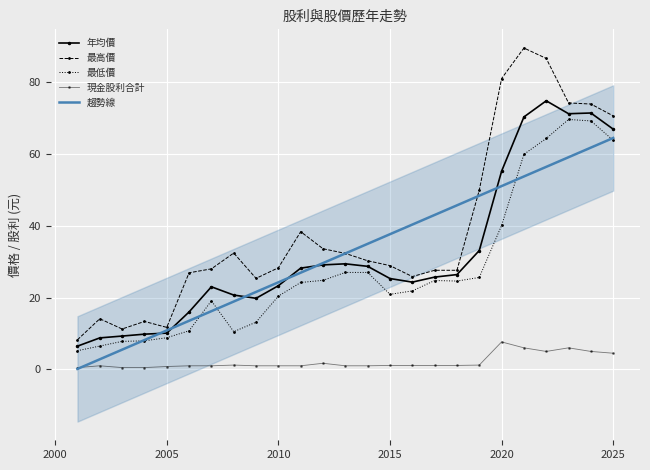

True or false: 年均價 and 最低價 intersect in this chart.

False